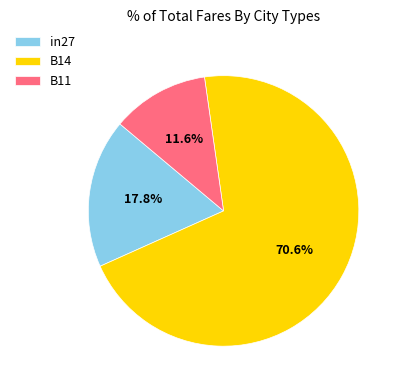

To the nearest percent, what is the average slice percentage?

33%